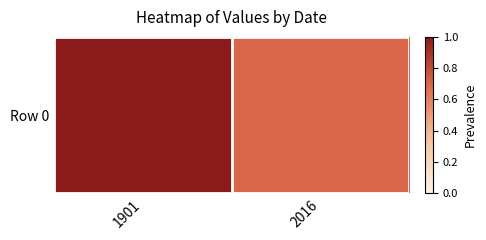

What is the sum of all values?

1.7